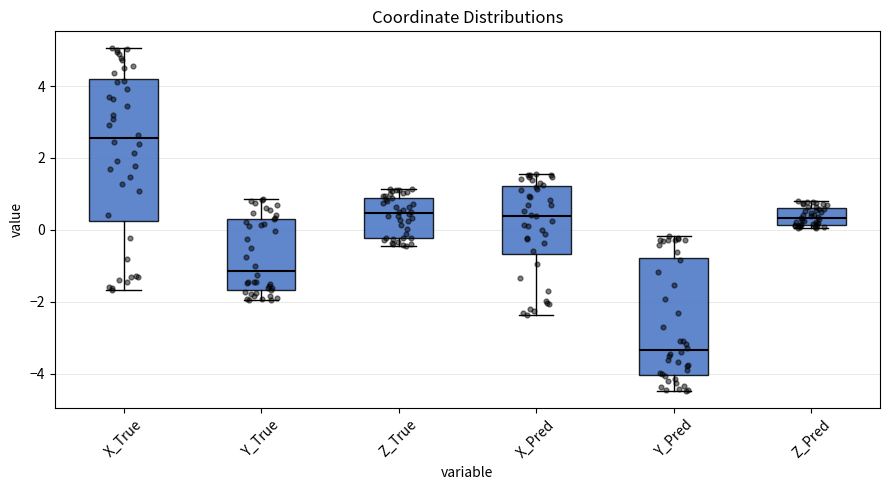

Where is the upper edge of the box for X_True on the y-axis? The values are not printed on the chart, so give them approximately, as read against the axis.

4.2